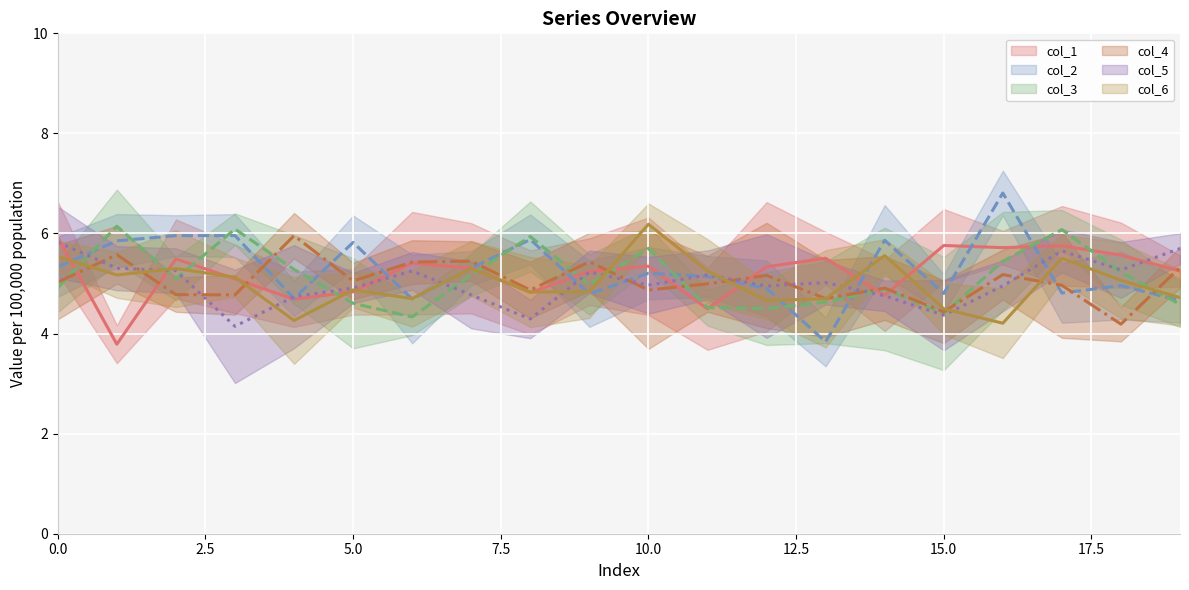

How many distinct data groups are displayed?

6